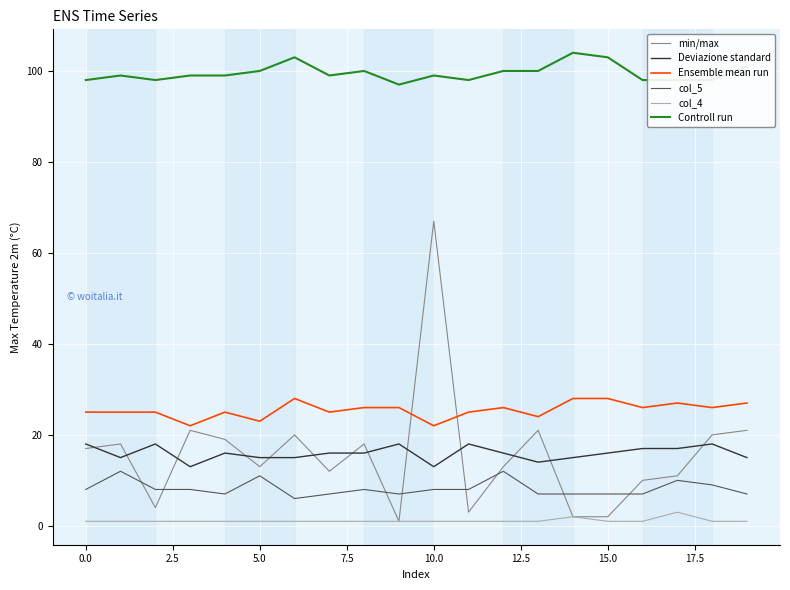

What are all the series names shown in the legend?

min/max, Deviazione standard, Ensemble mean run, col_5, col_4, Controll run